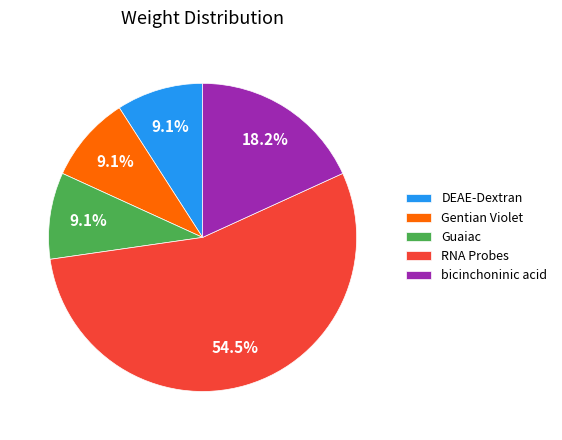

To the nearest percent, what is the difference between the largest and smallest slice percentages?

45%